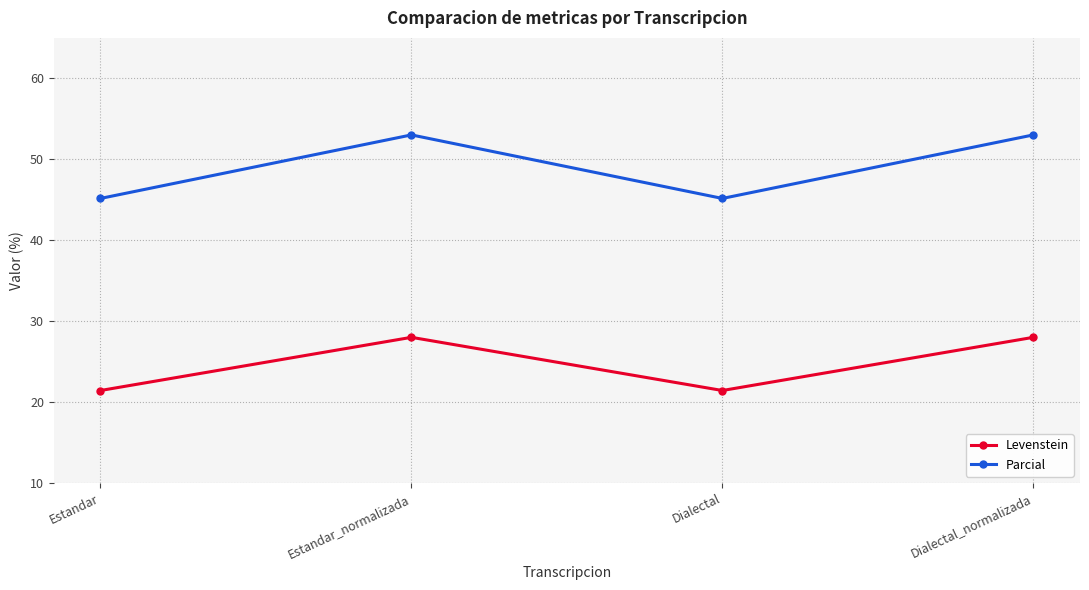

What is the minimum value shown in the chart?

21.4